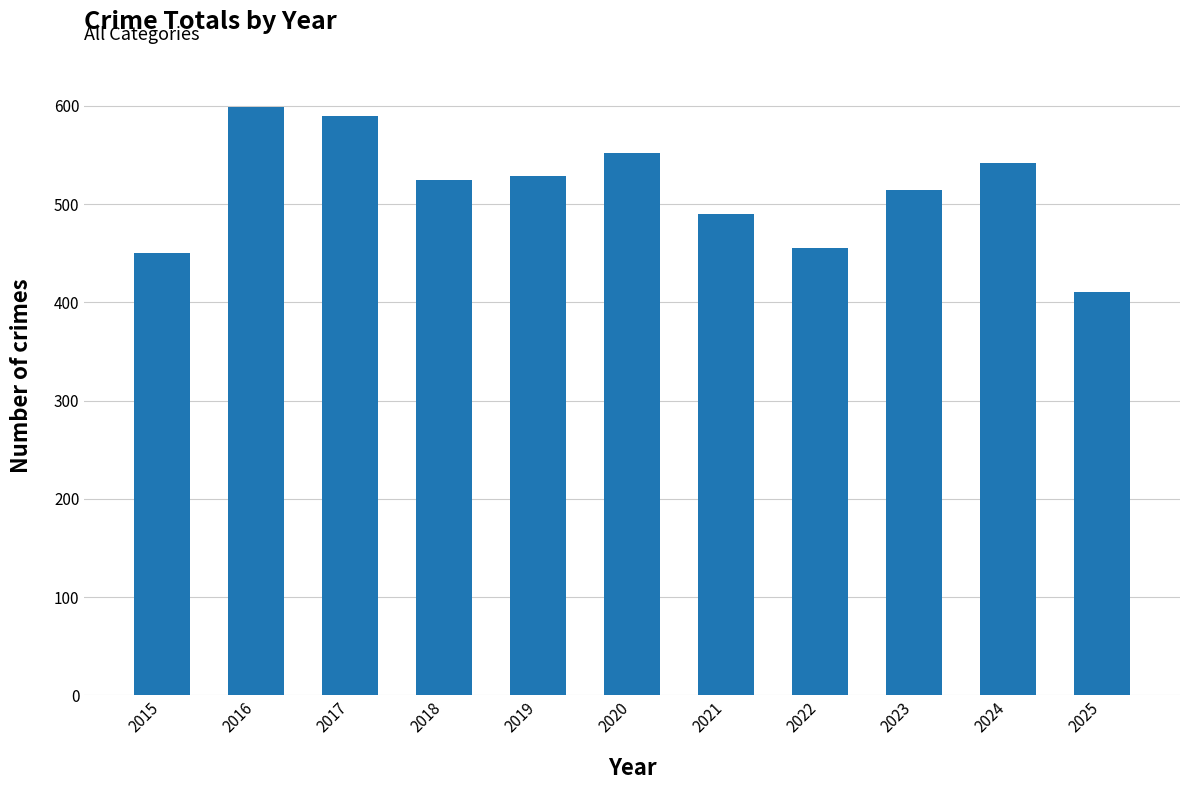

Is it true that the value at 2023 is 193?

False